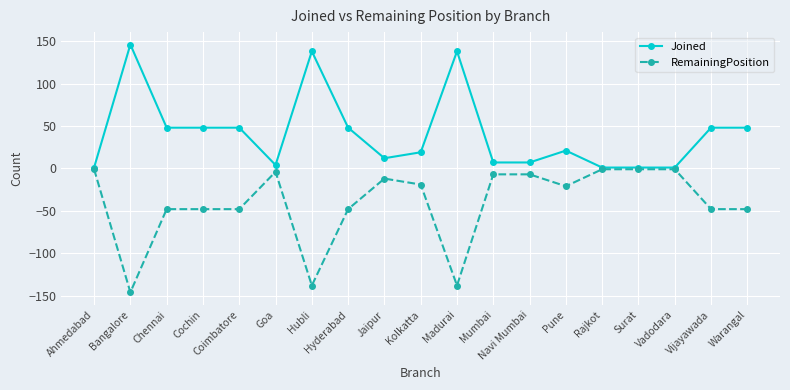

Reading left to right, list all the values displayed in this chart.

Joined: 1	146	48	48	48	4	138	48	12	19	138	7	7	21	1	1	1	48	48
RemainingPosition: -1	-146	-48	-48	-48	-4	-138	-48	-12	-19	-138	-7	-7	-21	-1	-1	-1	-48	-48